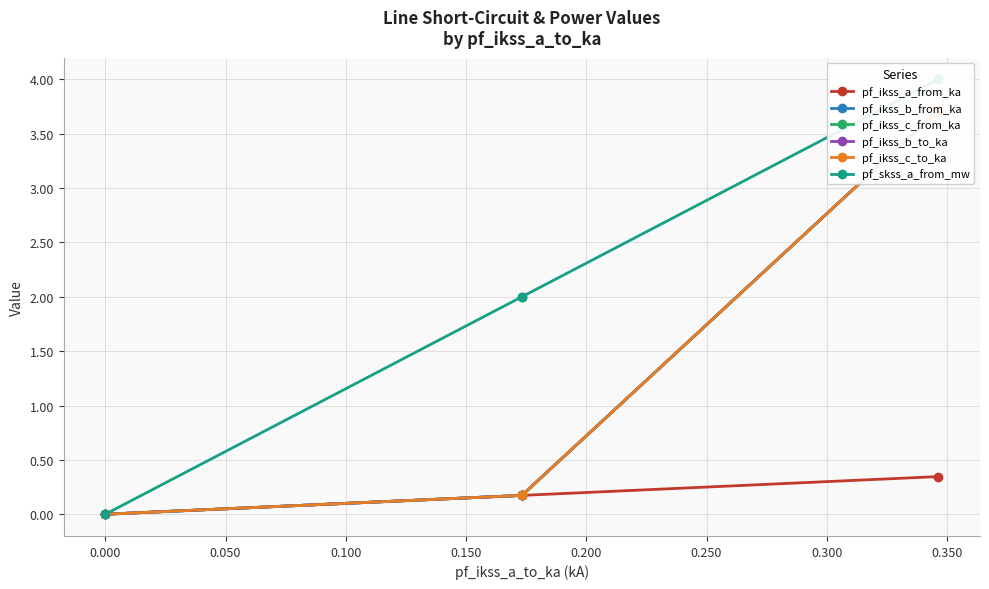

True or false: pf_skss_a_from_mw and pf_ikss_b_to_ka cross at least once.

False